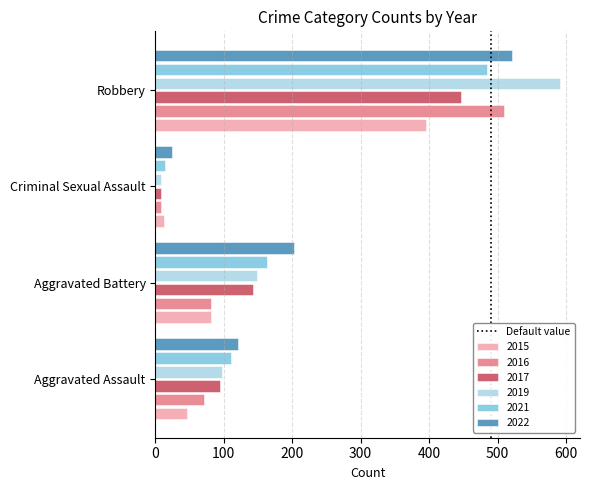

At which label does 2021 reach its peak?

Robbery